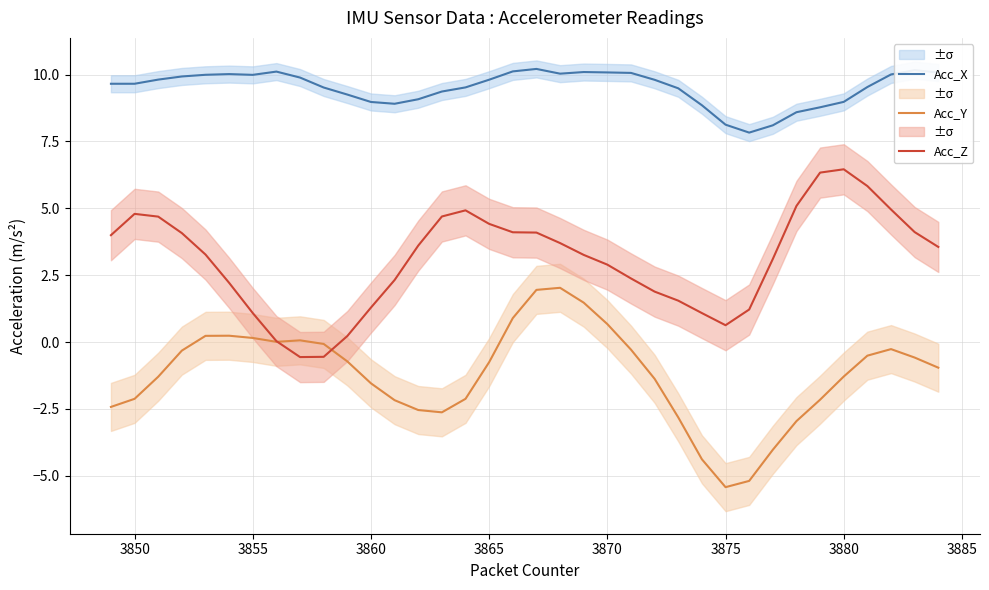

True or false: Acc_Y and Acc_X cross at least once.

False